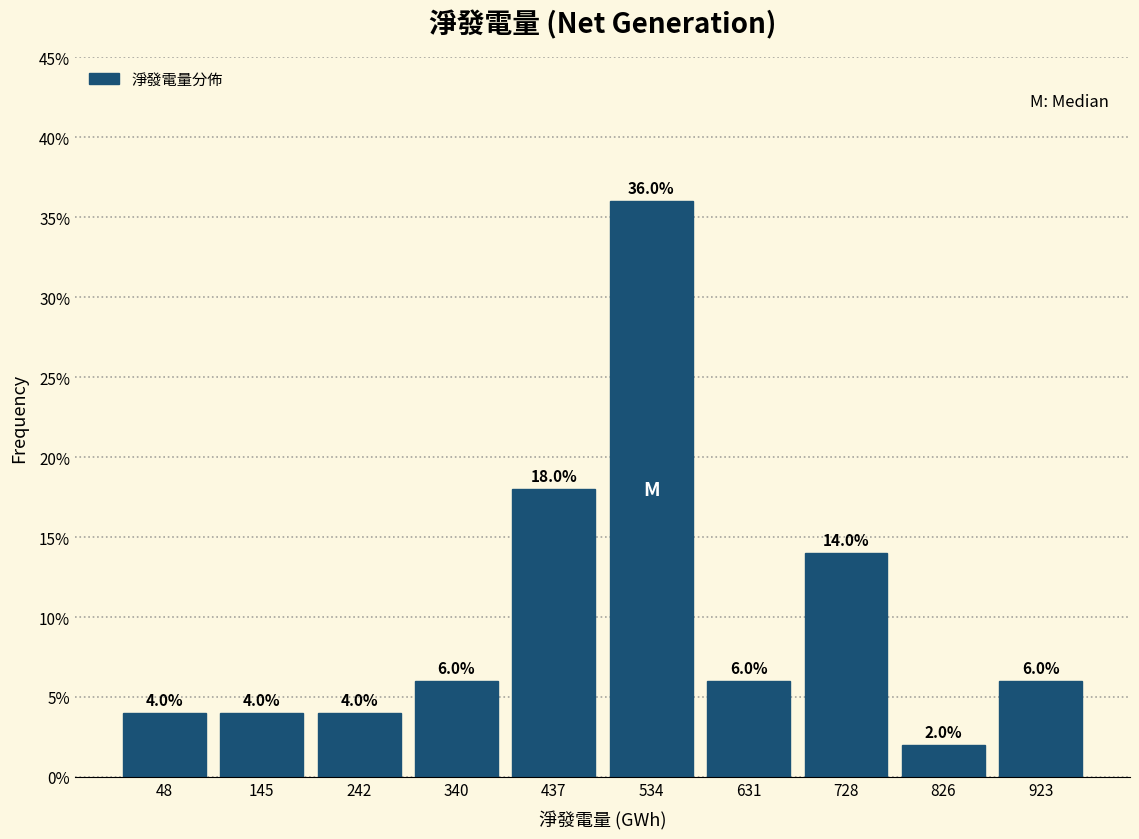

Reading left to right, list every bar in this chart as the range it spans on the x-axis followed by its height. The bar edges are not printed on the chart, so give them approximately, as read against the axis.

0 to 100: 4.0
100 to 190: 4.0
190 to 290: 4.0
290 to 390: 6.0
390 to 490: 18.0
490 to 580: 36.0
580 to 680: 6.0
680 to 780: 14.0
780 to 870: 2.0
870 to 970: 6.0